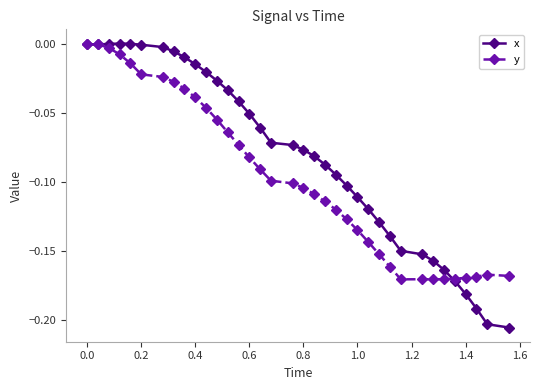

Which series has the largest total across all categories?

x